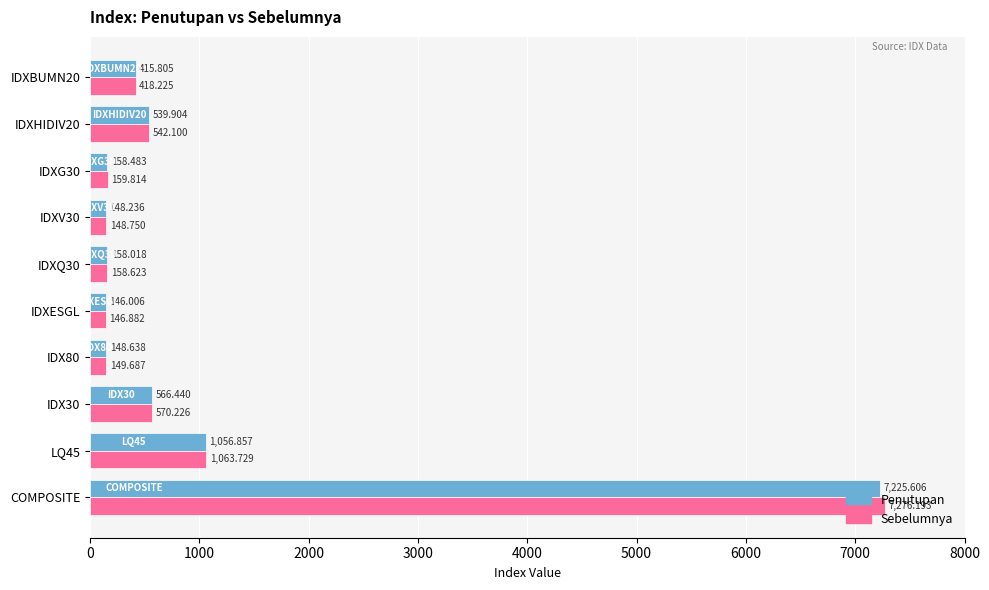

At which category is the sum across all series the highest?

COMPOSITE